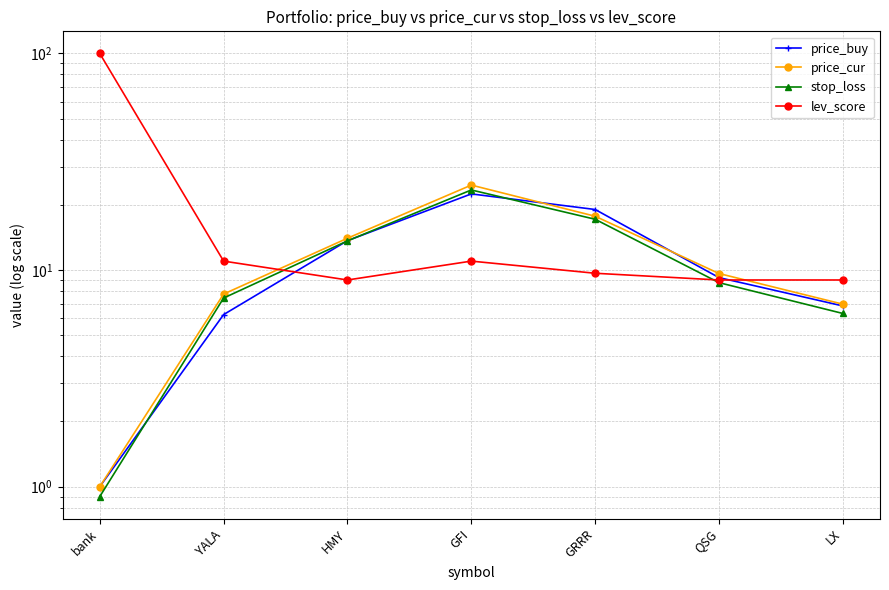

At LX, list the series in order from smallest to largest.

stop_loss, price_buy, price_cur, lev_score